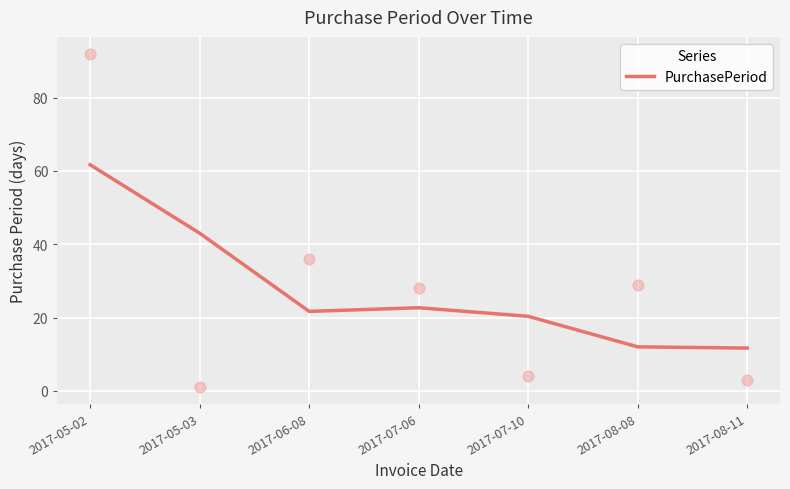

What is the change in value from 2017-05-02 to 2017-08-11?

-50.0